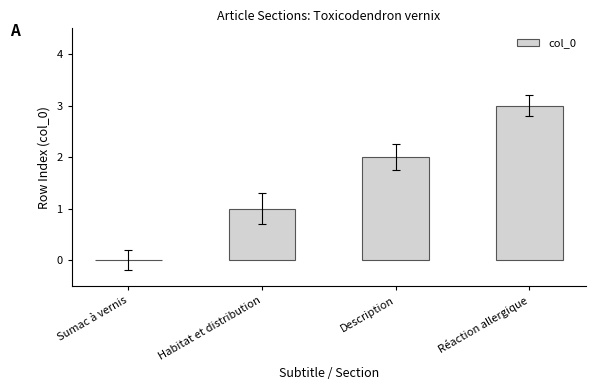

The value at Sumac à vernis is 0. True or false?

True